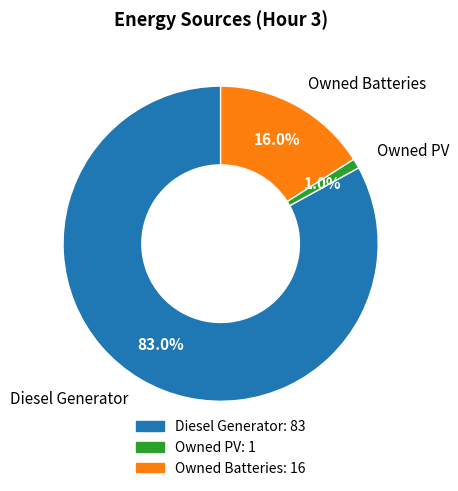

Which category has the biggest portion of the pie?

Diesel Generator